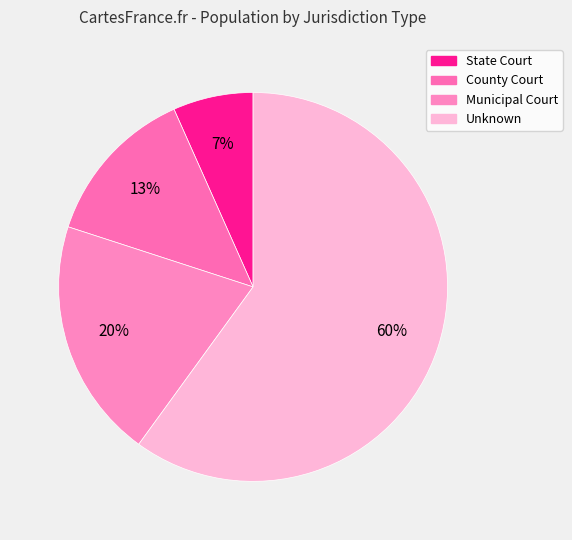

Rank the categories by value from lowest to highest.

State Court, County Court, Municipal Court, Unknown